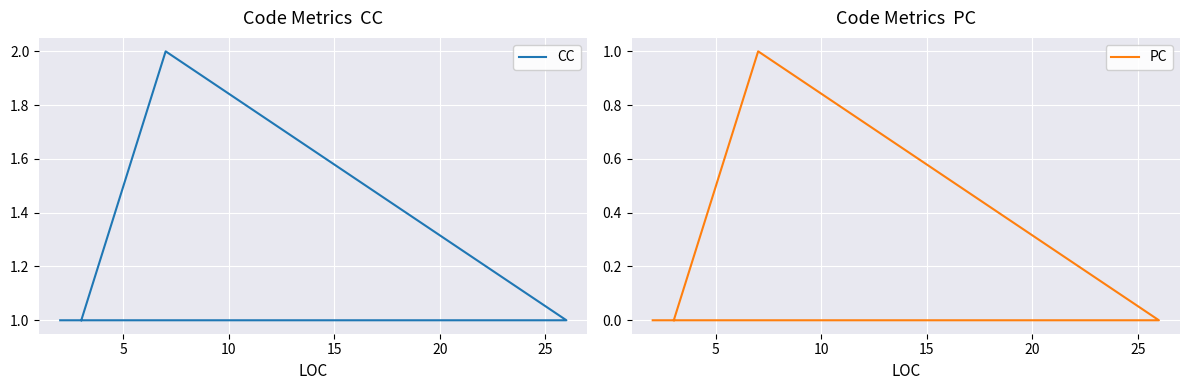

Is the value of PC at 0 greater than the value of CC at 10?

No